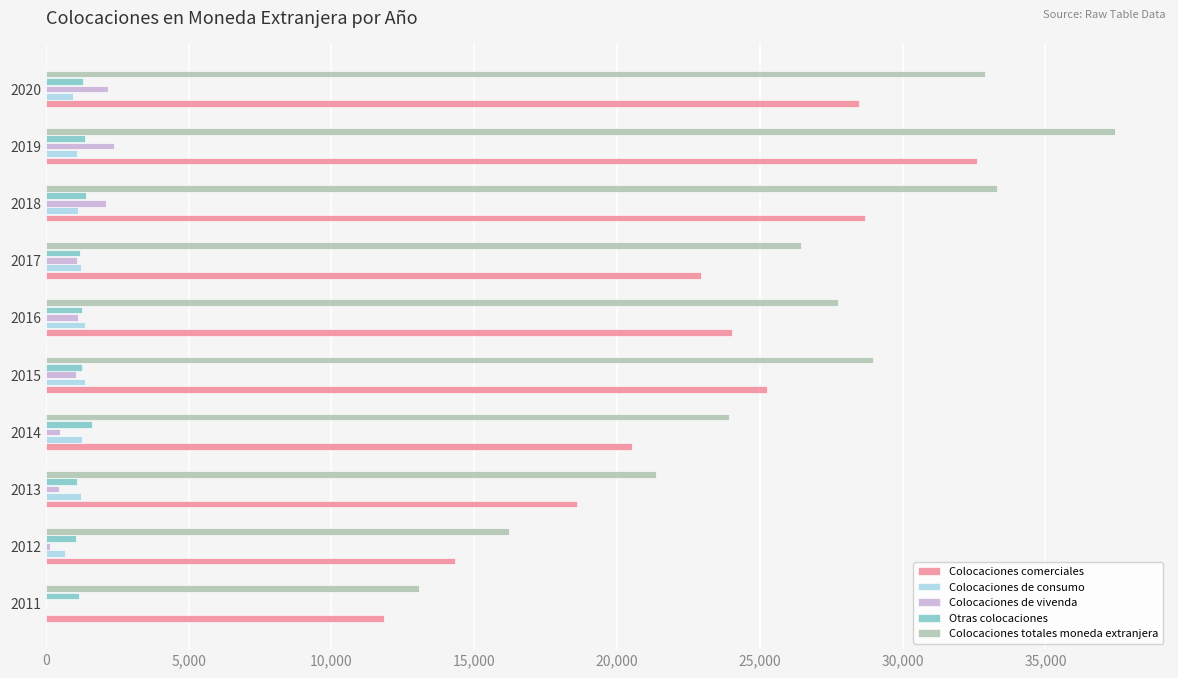

What is the highest value of the Colocaciones de vivenda series?

2373